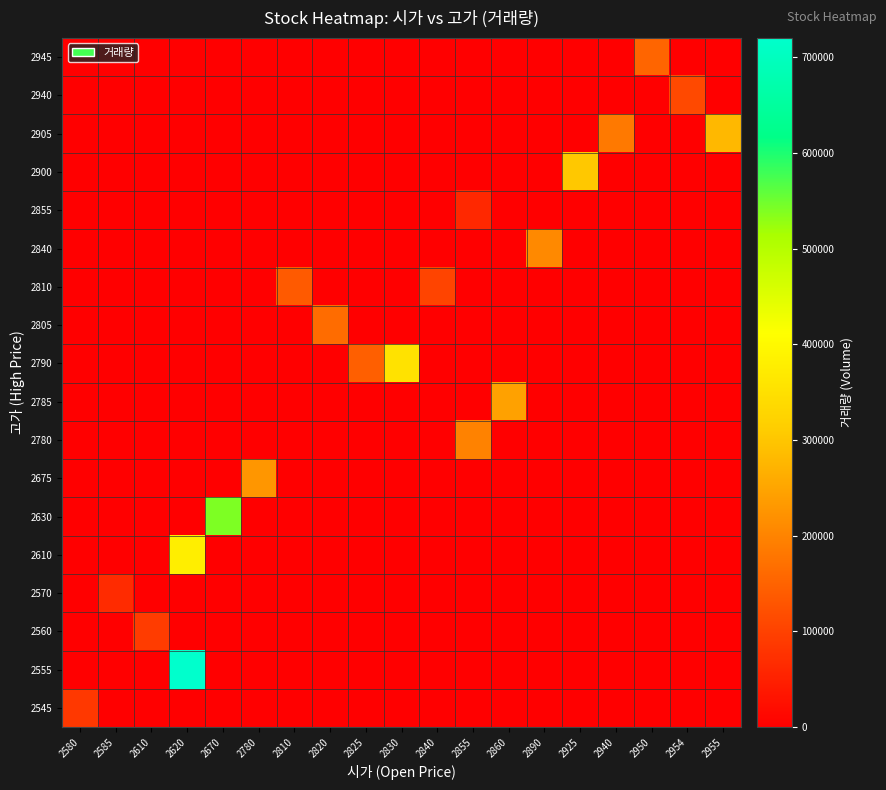

Which label corresponds to the smallest value in the chart?

2585